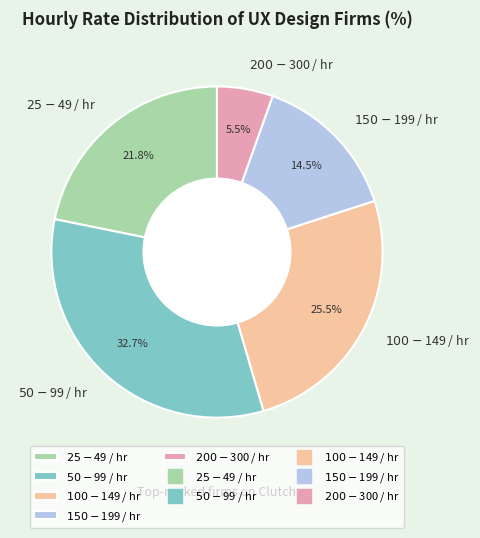

Does $200 - $300 / hr account for over 50% of the chart?

No